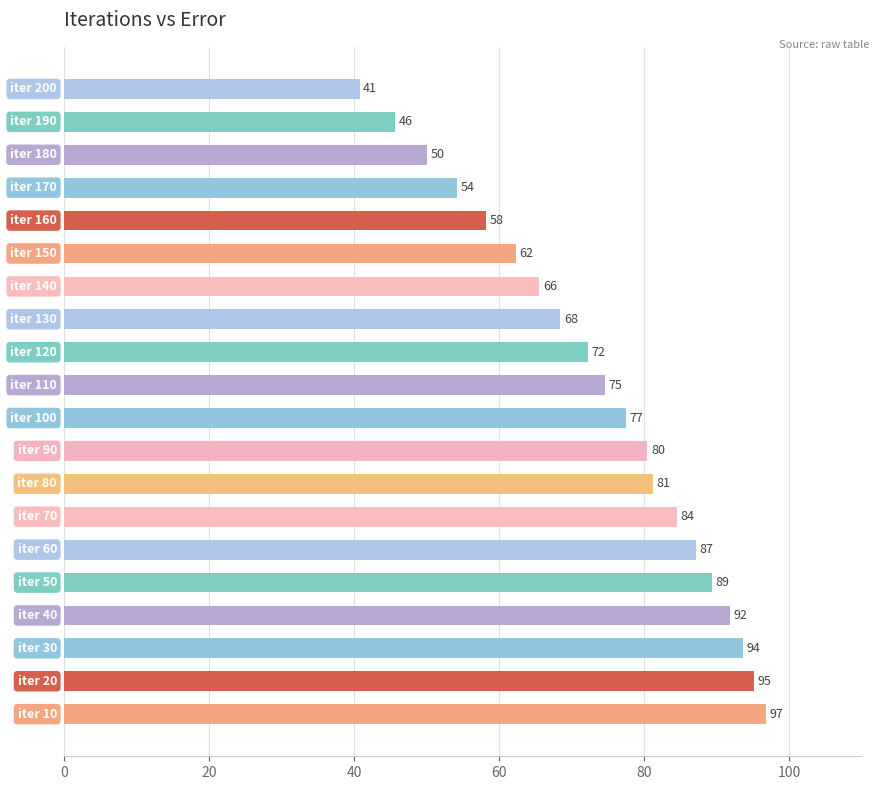

What is the minimum value shown in the chart?

40.8